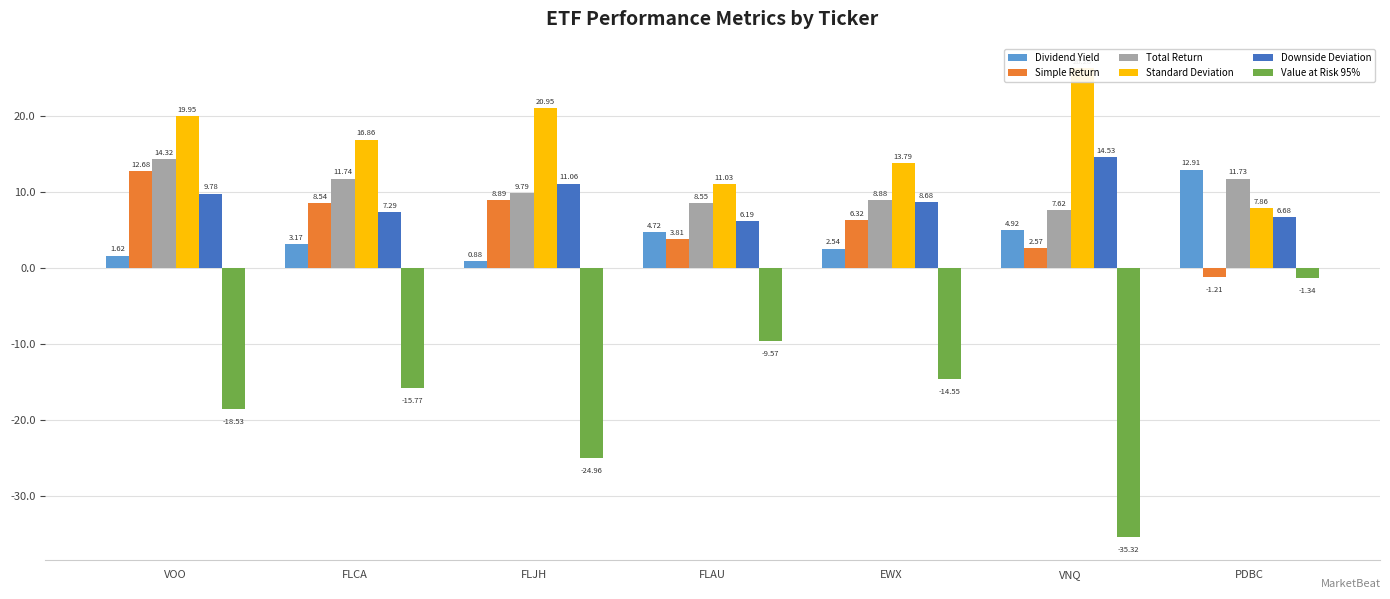

Between FLJH and EWX, which series saw the biggest shift?

Value at Risk 95%